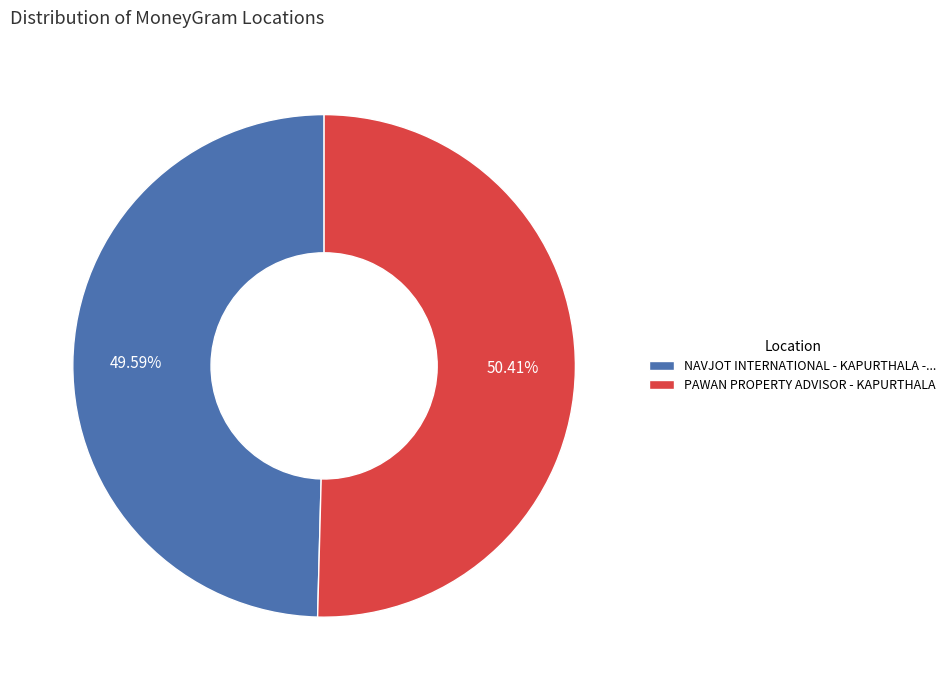

To the nearest percent, what is the average slice percentage?

50%